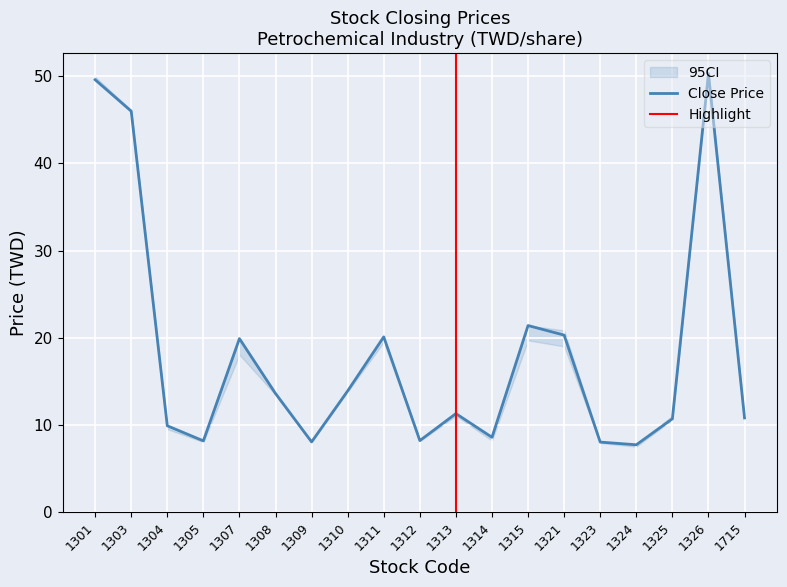

Where is Close Price nearest to the value 29?

1315